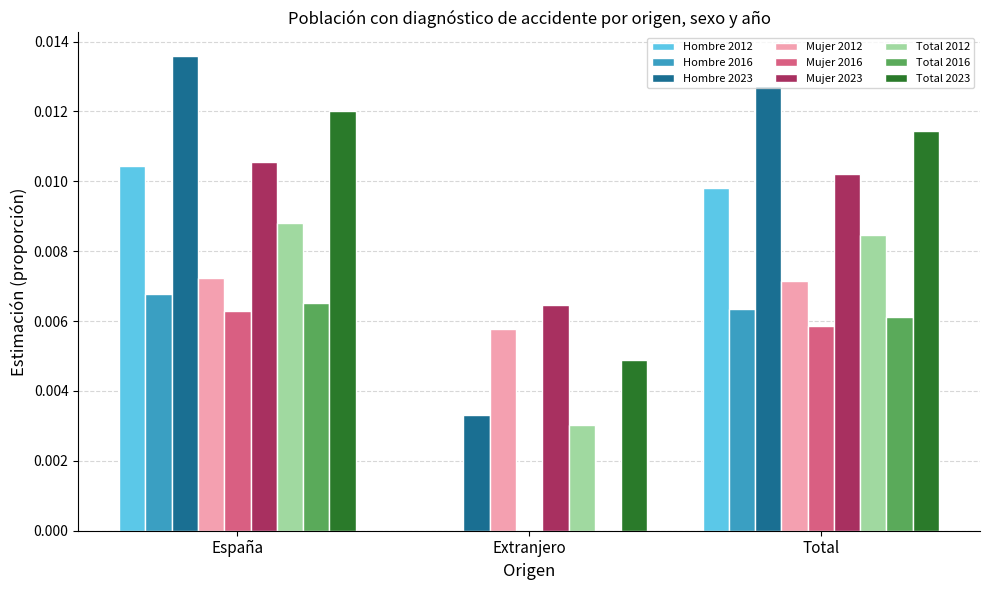

Which series changed the most between España and Extranjero?

Hombre 2012